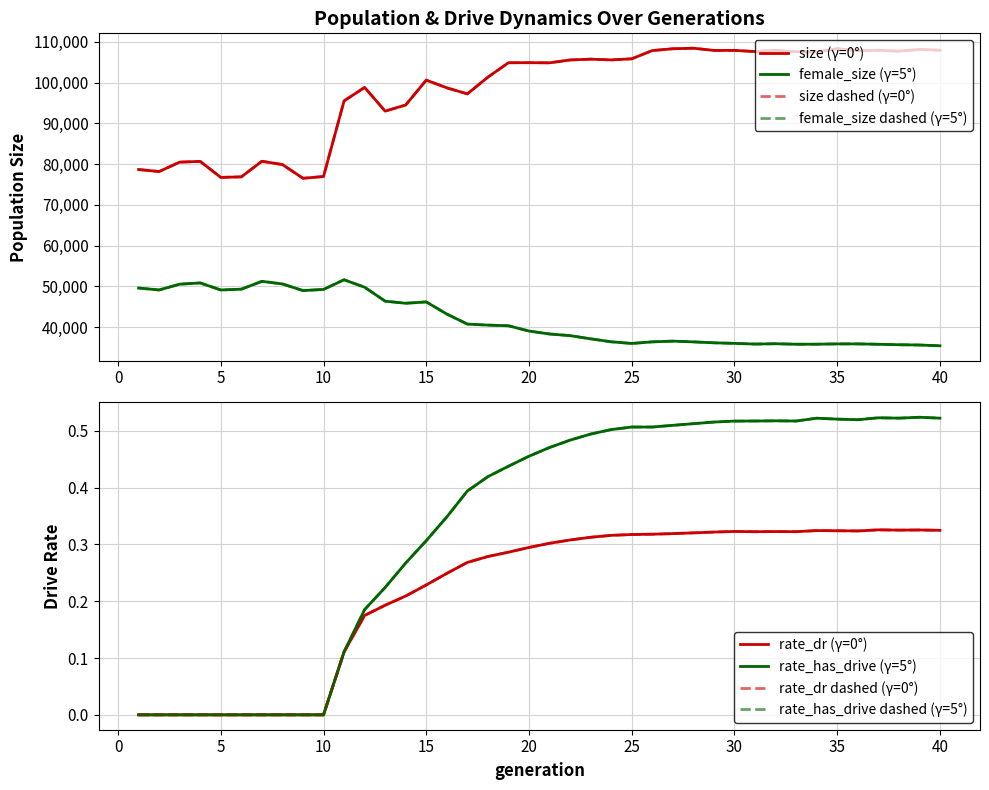

True or false: size has a value of 36105.0 at 16.

False